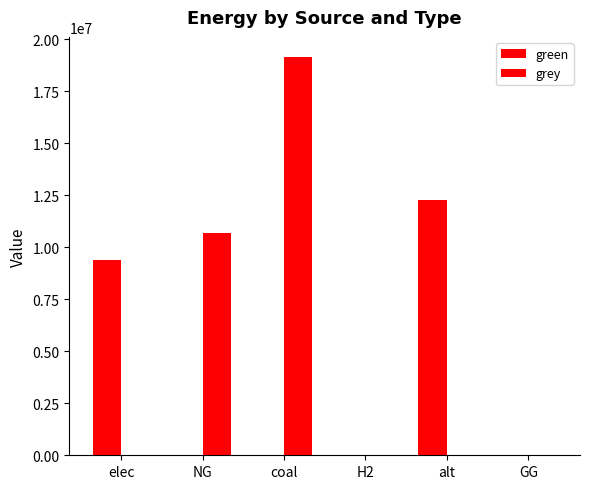

How many groups of bars are there?

6